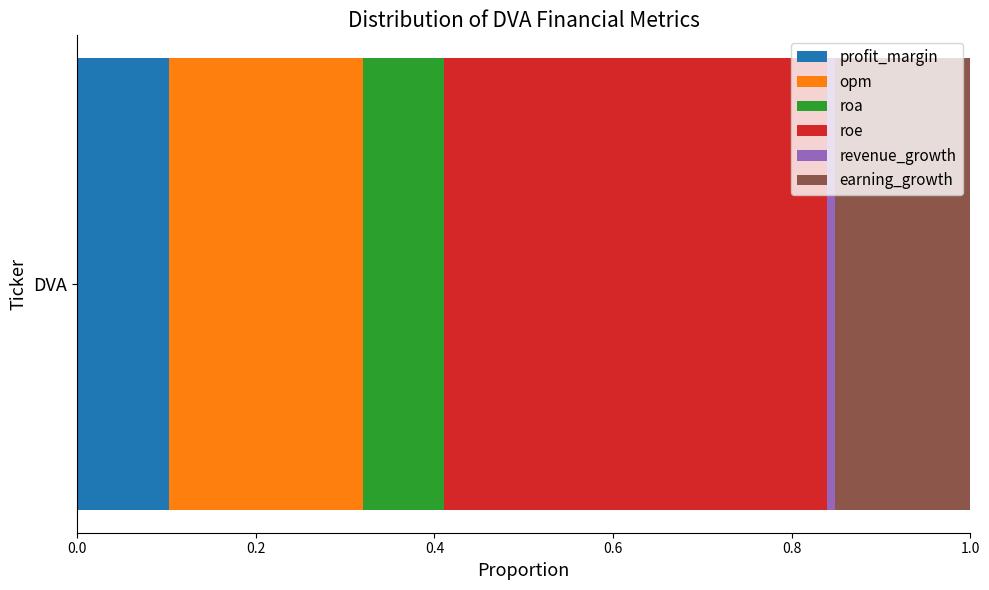

True or false: profit_margin has a value of 0.1 at DVA.

True